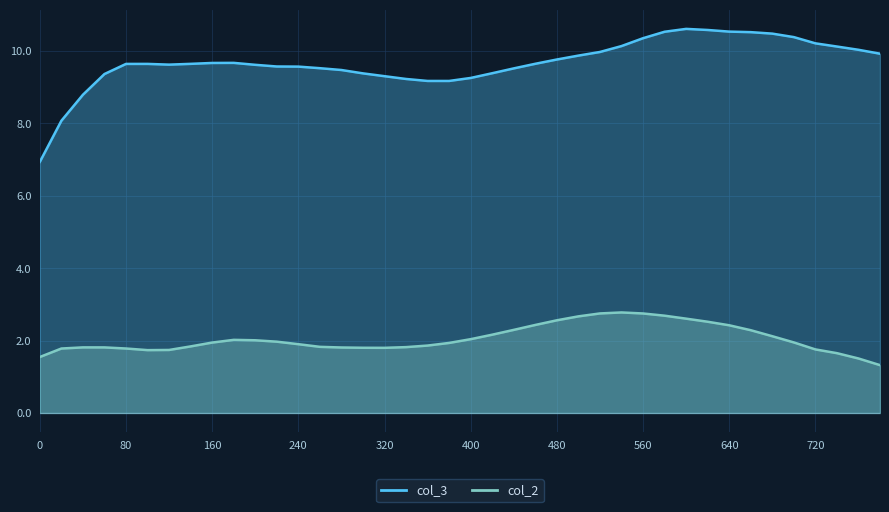

What are all the series names shown in the legend?

col_2, col_3